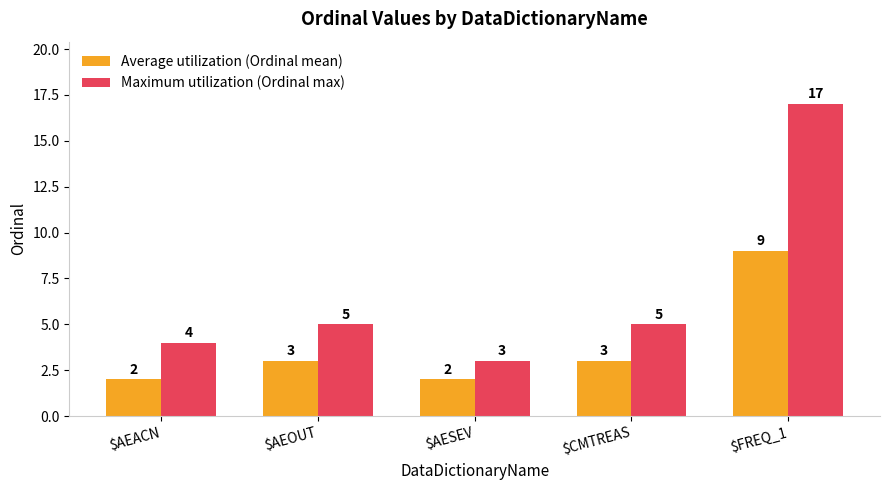

What is the lowest value of the Maximum utilization (Ordinal max) series?

3